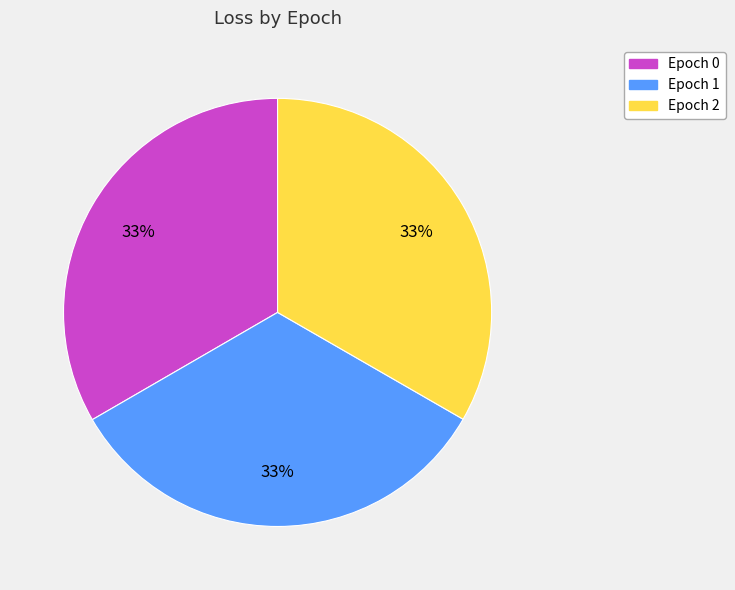

What is the ratio of the value at Epoch 2 to the value at Epoch 1?

1.0